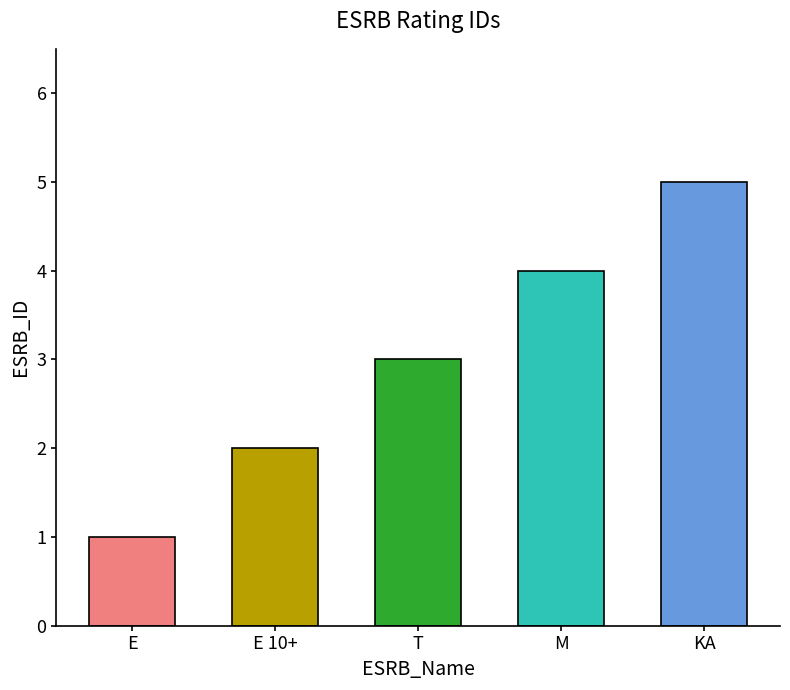

Are the bars horizontal?

No